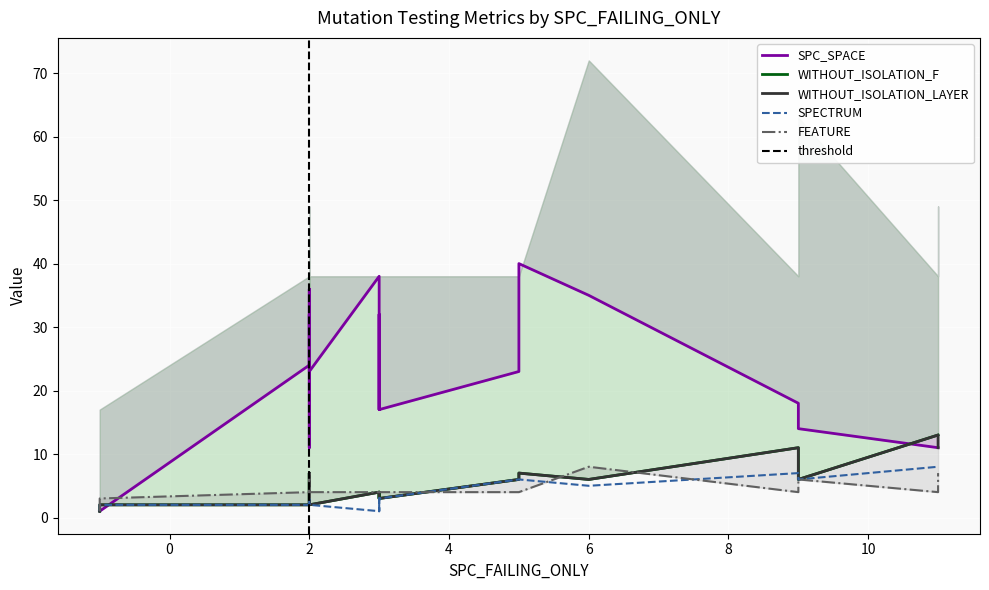

True or false: SPC_SPACE has a value of 32 at 2.

True